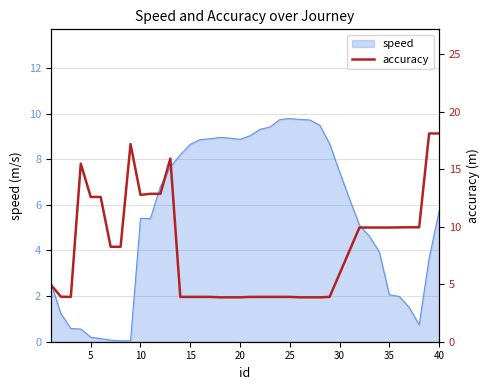

The speed series shows 3.0 at 40. True or false?

False